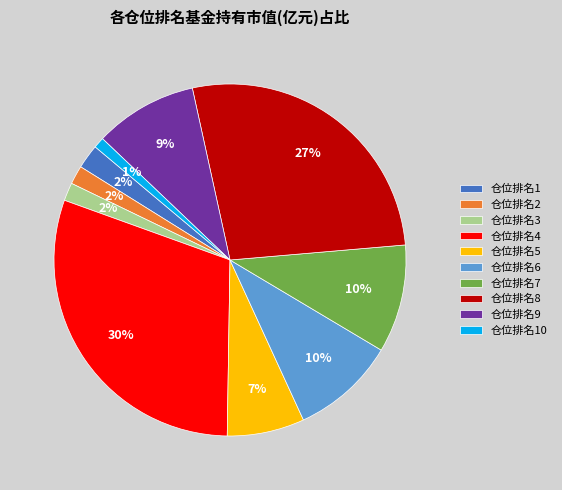

How many segments does this pie chart have?

10